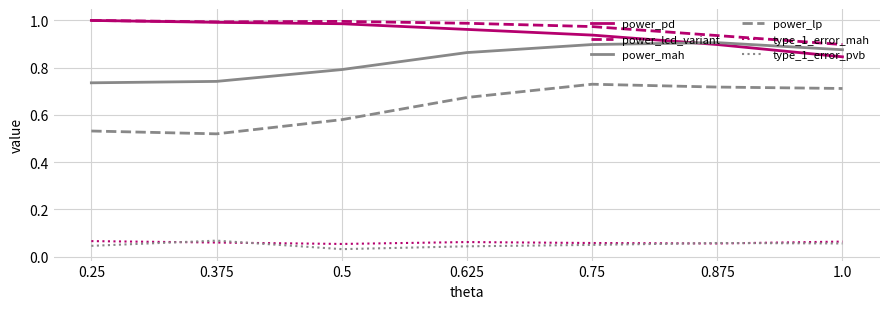

How many power_lp values are between 0 and 1?

7